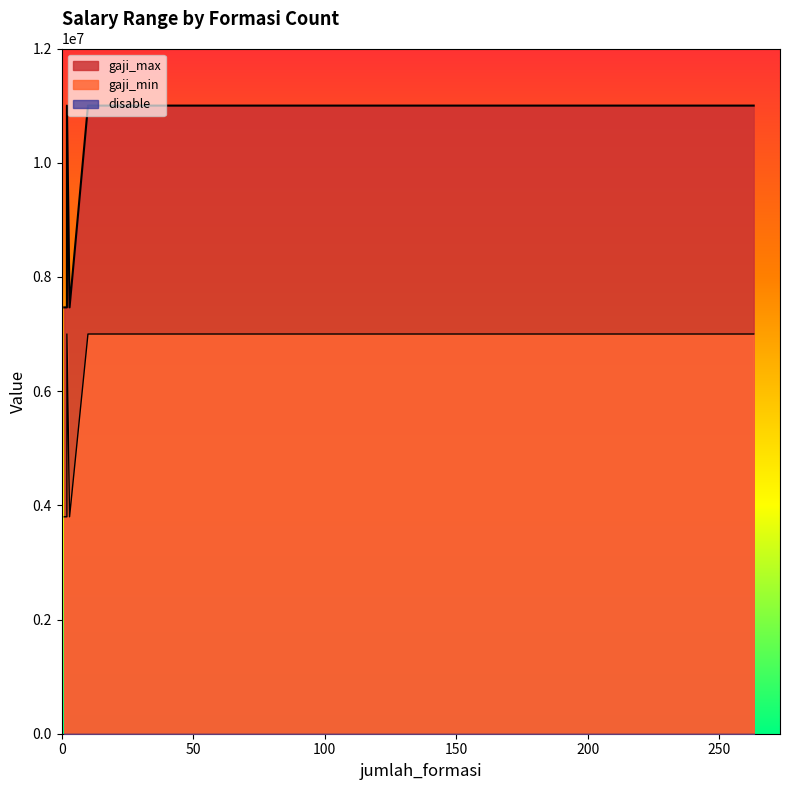

Reading left to right, what are all the values shown in this chart?

gaji_min: 3798820	3798820	3798820	3798820	3798820	3798820	3798820	7000000	7000000	7000000	7000000	7000000	7000000
gaji_max: 7466176	7466176	7466176	7466176	7466176	7466176	7466176	11000000	11000000	11000000	11000000	11000000	11000000
disable: 1	1	1	1	1	1	1	1	1	1	1	1	1